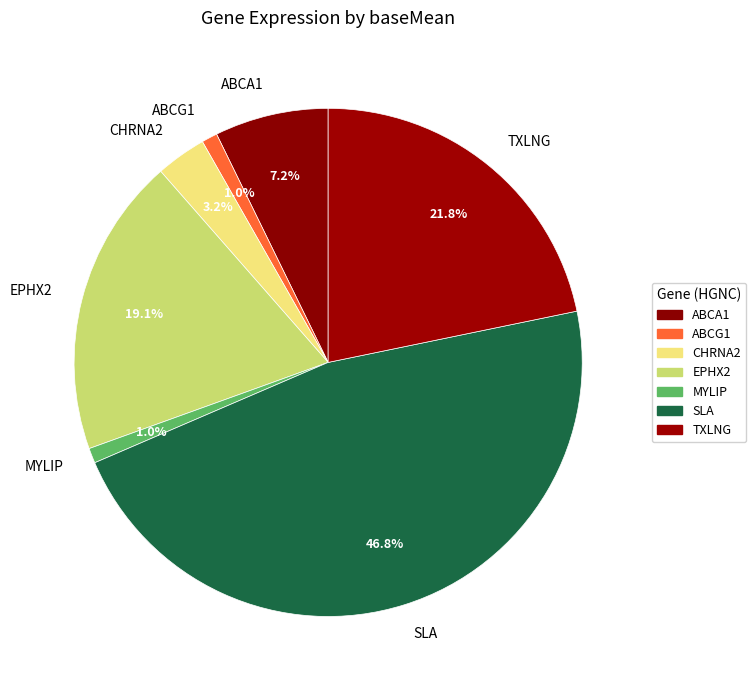

What percentage is the ABCG1 slice, to the nearest percent?

1%